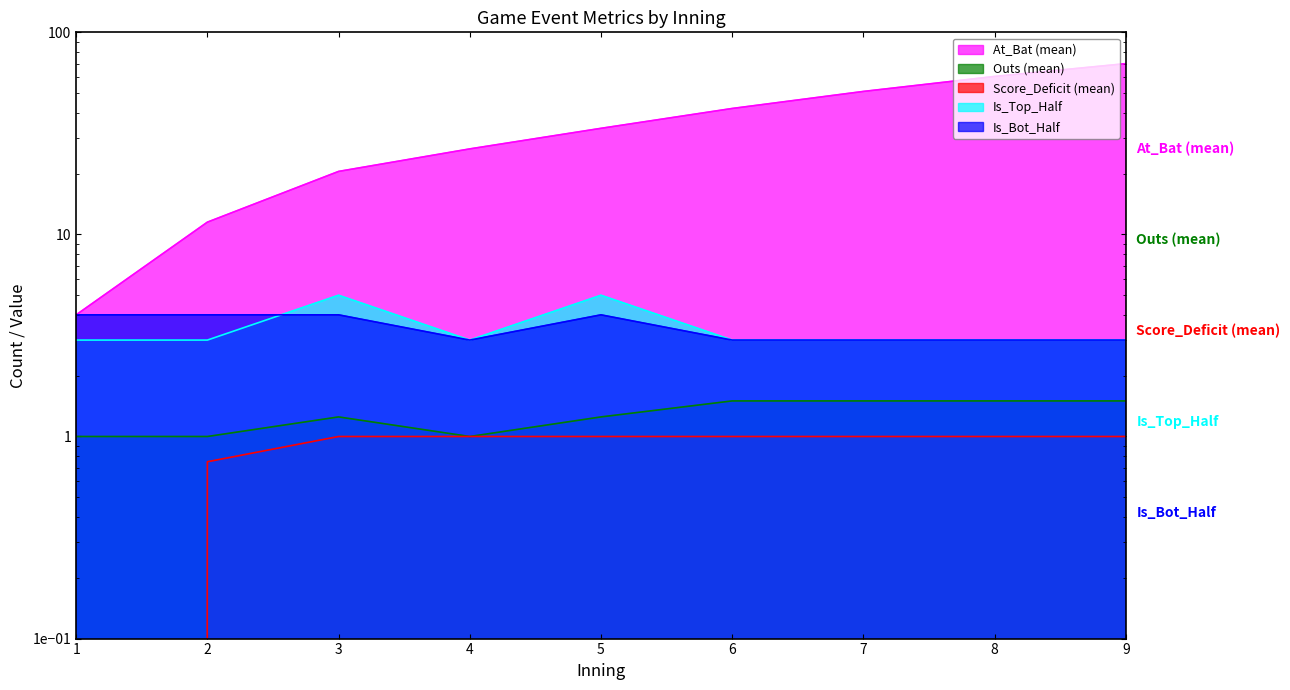

What is the spread (max minus min) of values at 8?

59.5